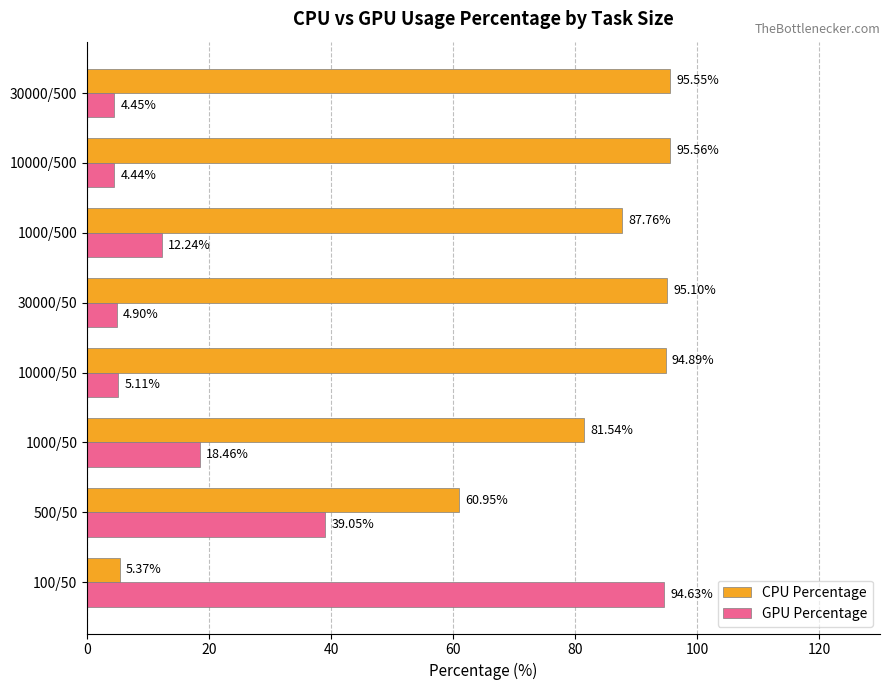

What is the difference between the maximum and minimum values in the GPU Percentage series?

90.2